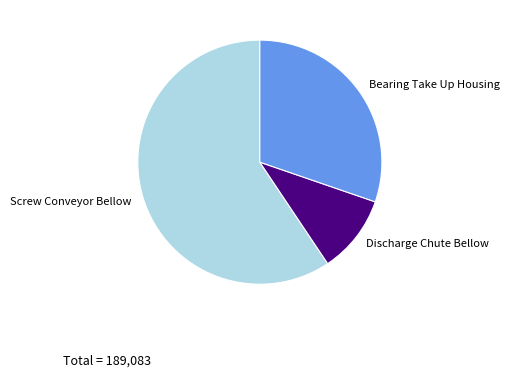

How many segments does this pie chart have?

3